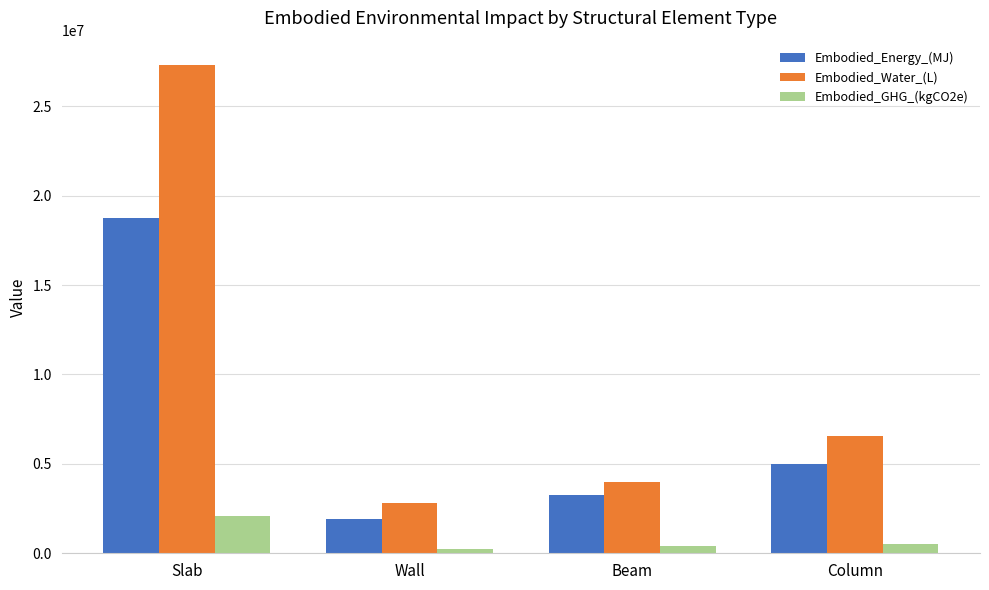

Rank the series by their average value, from highest to lowest.

Embodied_Water_(L), Embodied_Energy_(MJ), Embodied_GHG_(kgCO2e)